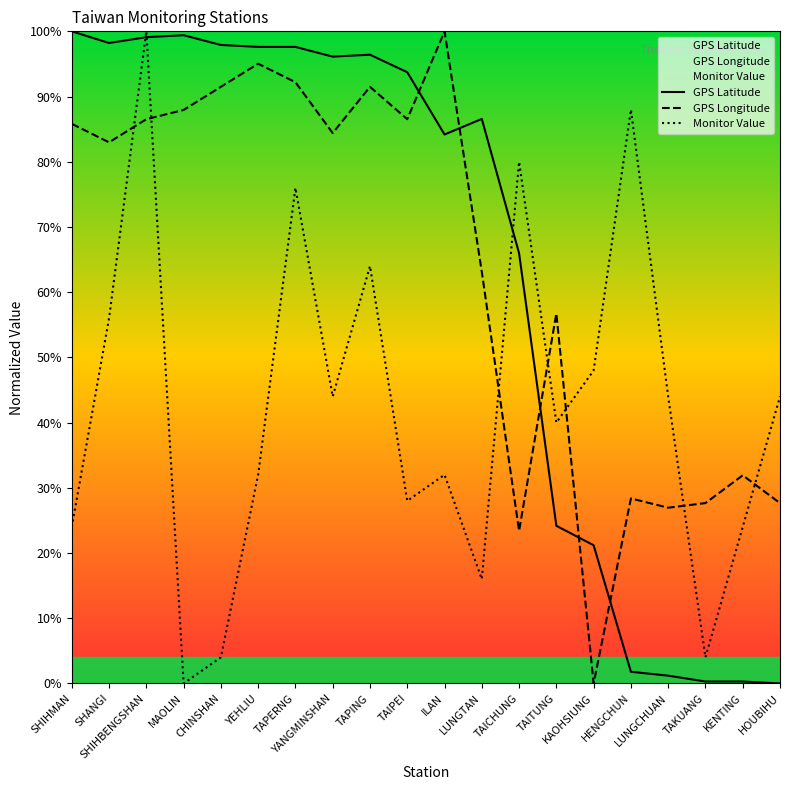

In GPS Longitude, how many points are lower than both neighbors (excluding endpoints)?

6